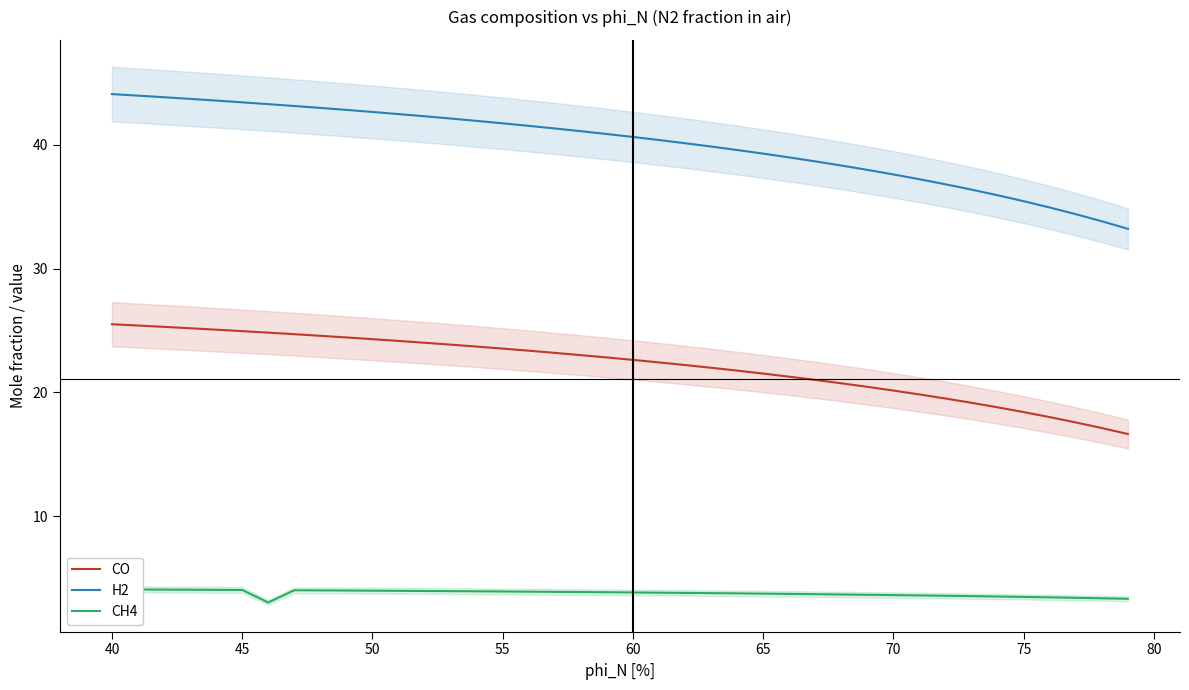

What is the difference between the maximum and second lowest values in the CO series?

8.4